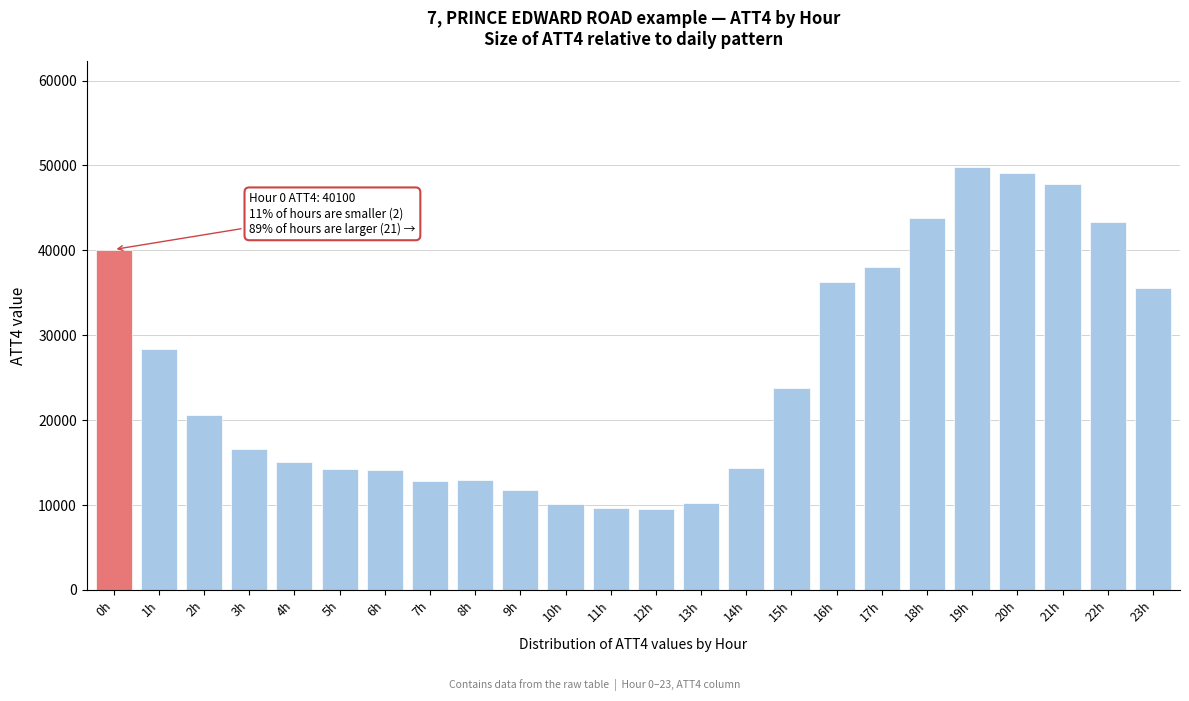

What is the value of the 5th bar from the left?

15100